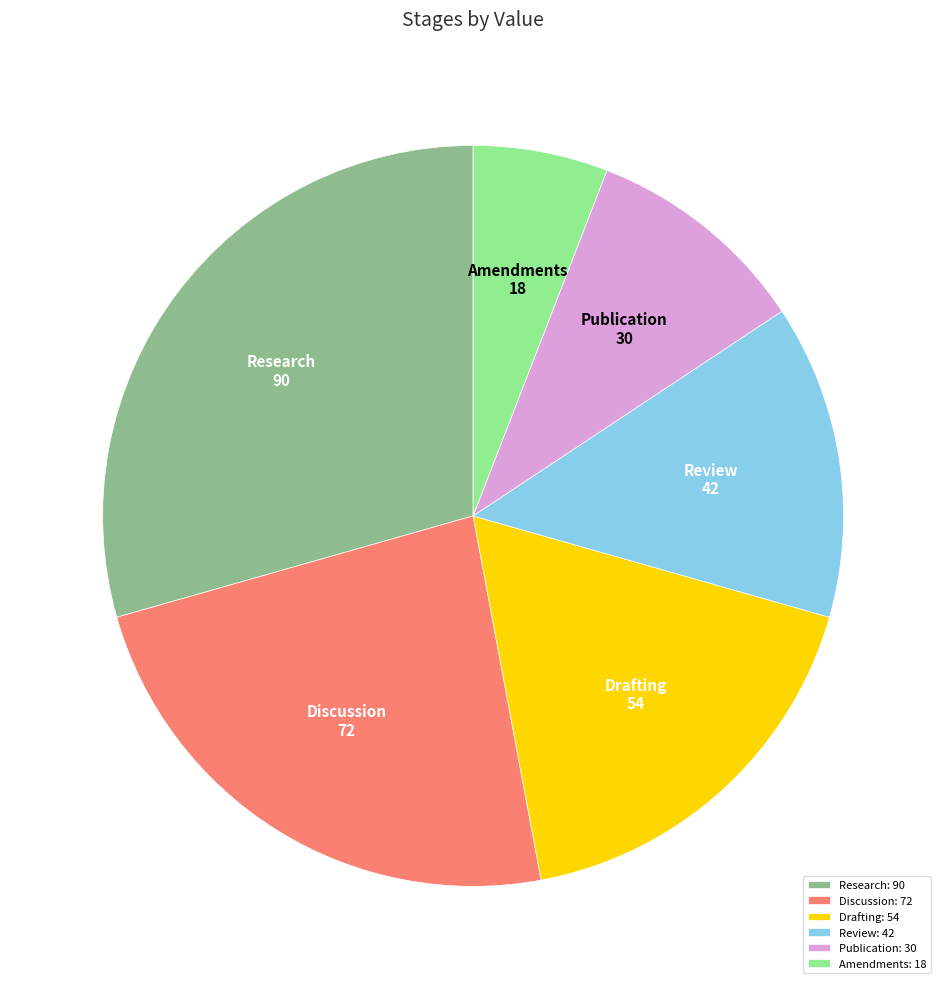

Does Discussion represent more than half of the total?

No